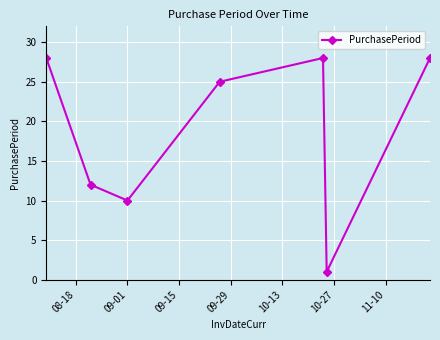

What is the difference between the maximum and second lowest values?

18